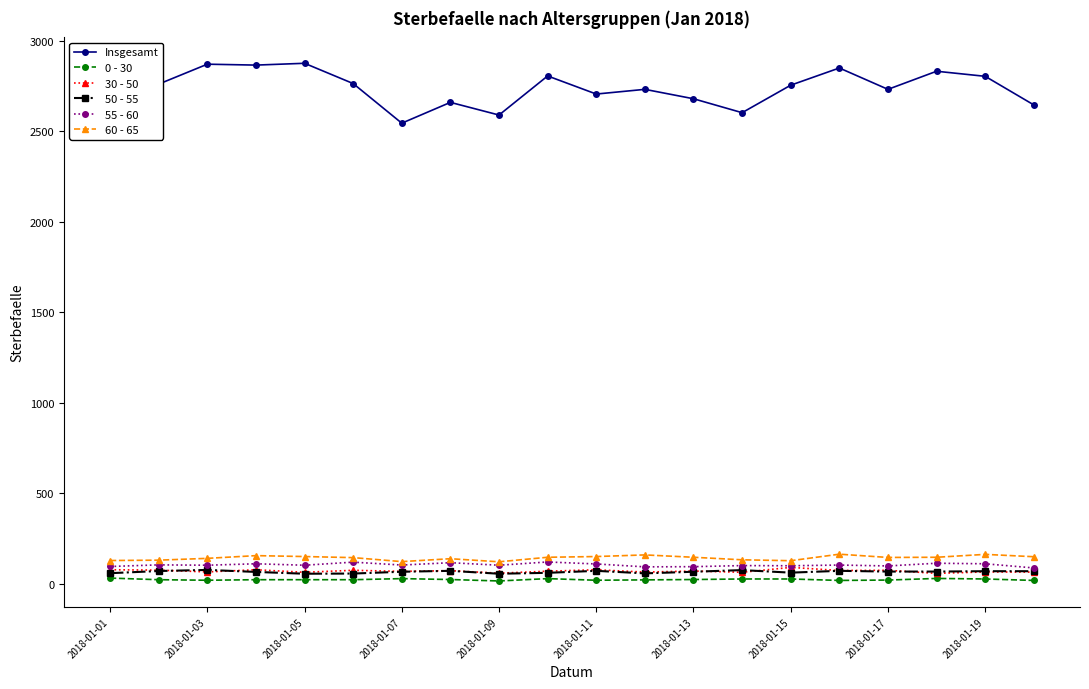

True or false: 50 - 55 has more than 0 points higher than both neighbors.

True